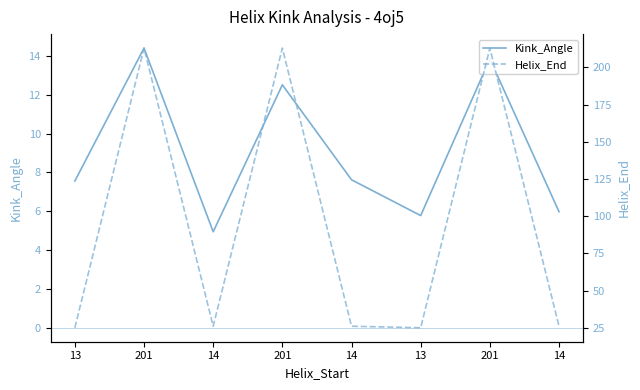

What is the spread (max minus min) of values at 201?

198.6